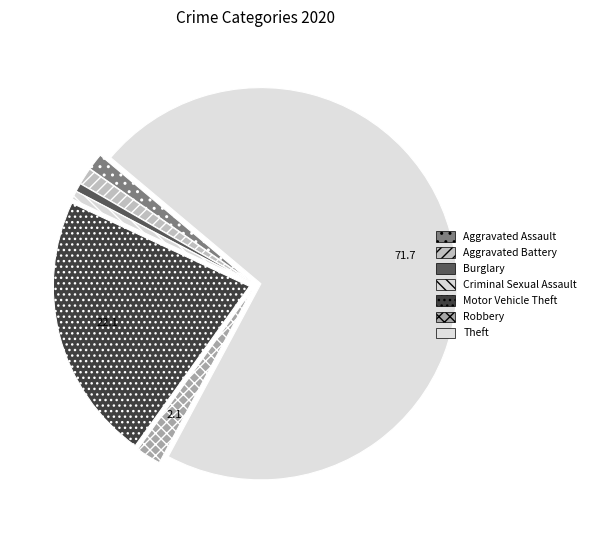

How many slices are in this pie chart?

7